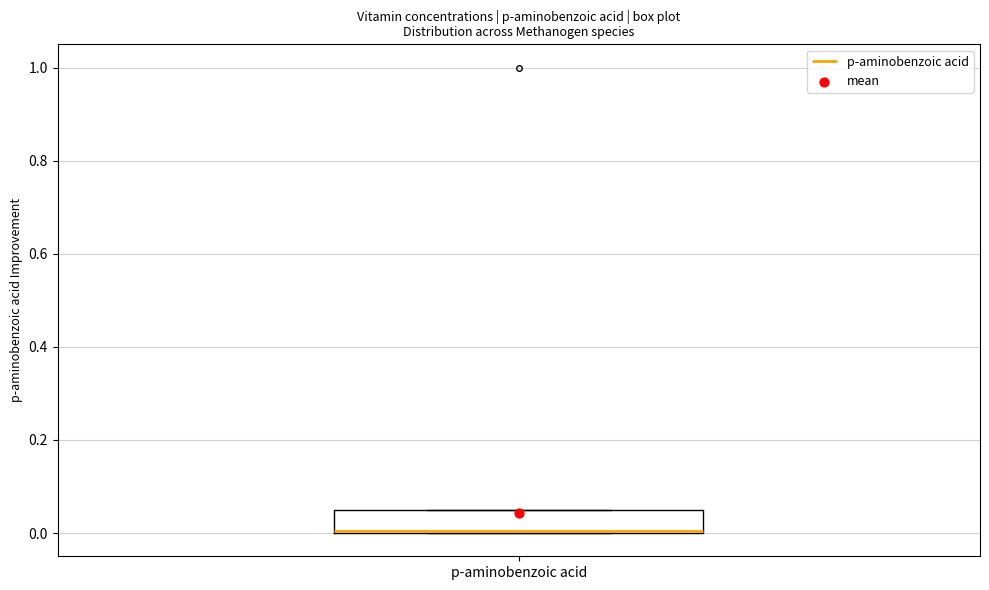

Read this box plot against the y-axis: the position of the median line, the range covered by the box, and the ends of both whiskers. The values are not printed on the chart, so give them approximately, as read against the axis.

median 0.00, box 0.00 to 0.06, whiskers 0.00 to 0.06